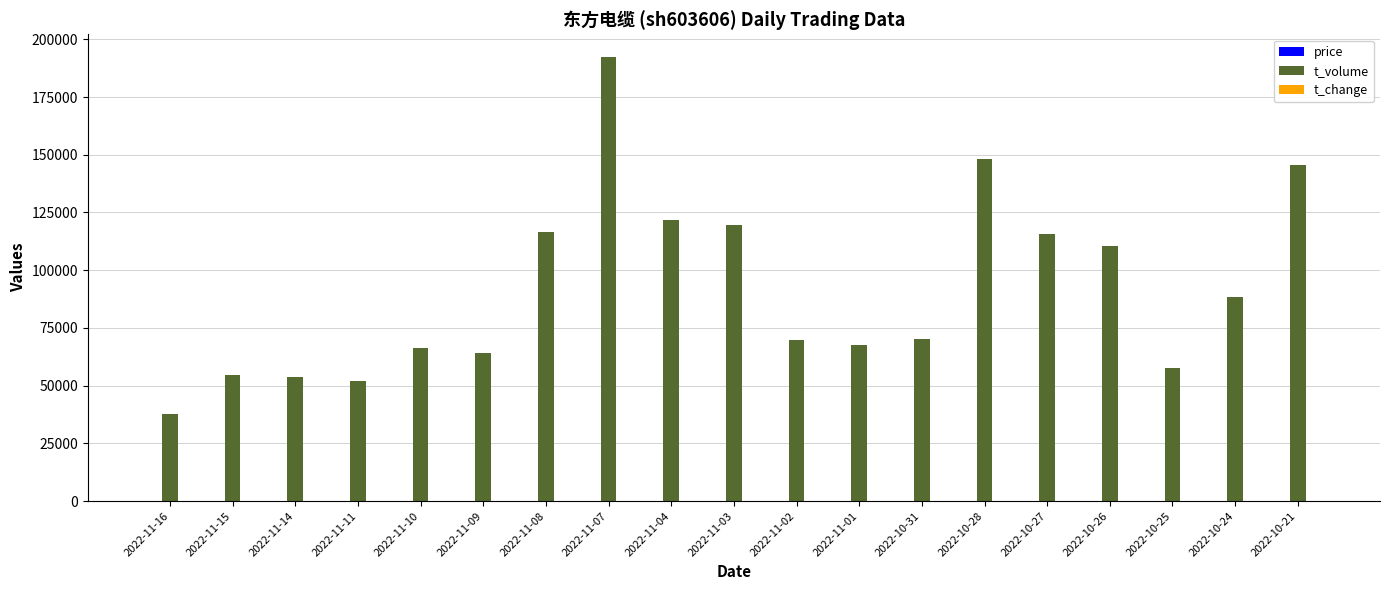

Between 2022-11-11 and 2022-11-07, which series saw the biggest shift?

t_volume